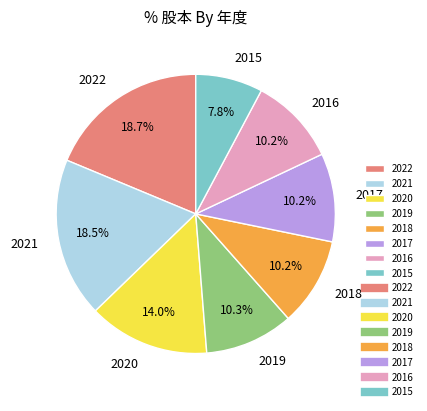

Does 2022 represent more than half of the total?

No